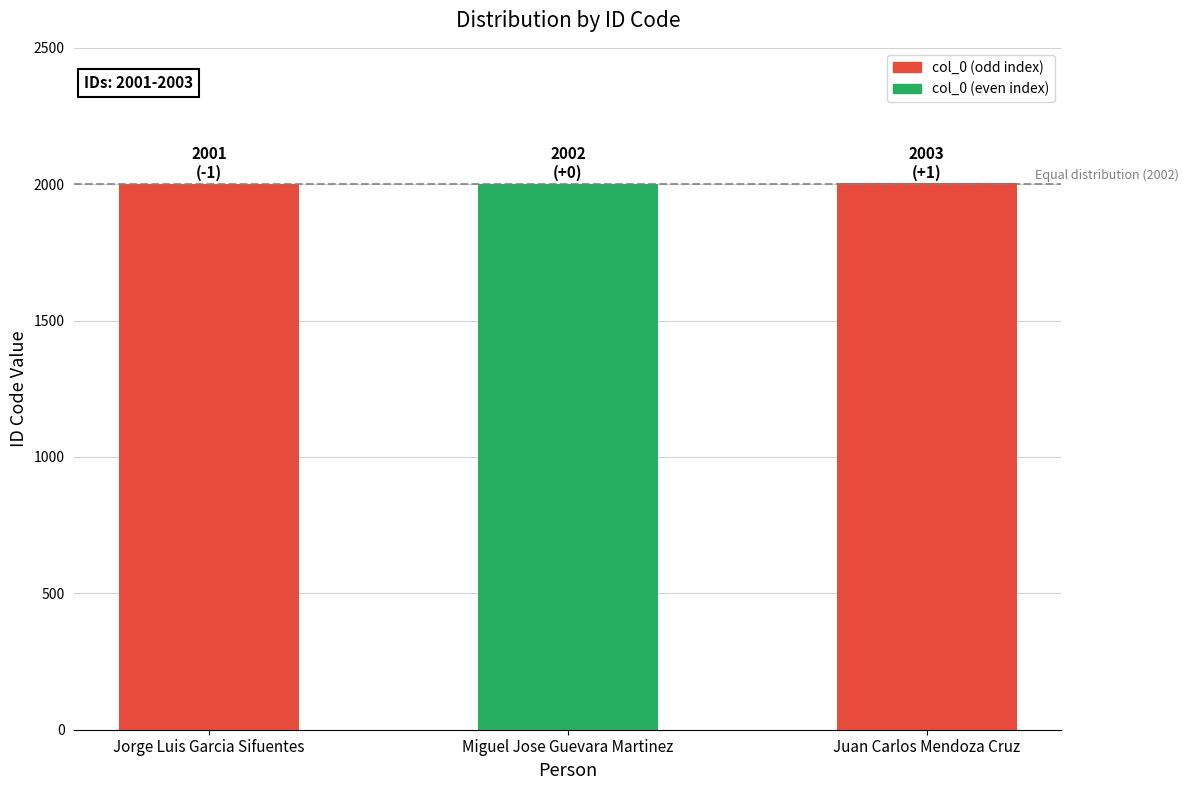

The chart shows a value of 3428 at Miguel Jose Guevara Martinez. True or false?

False